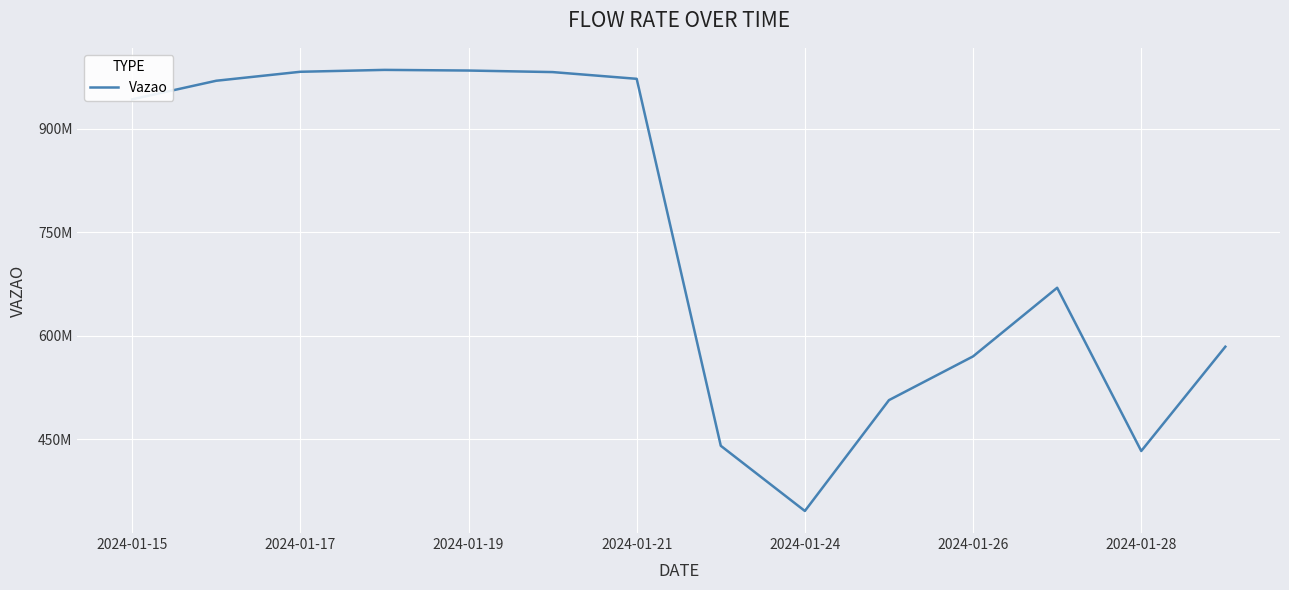

Does the chart have visible grid lines?

Yes